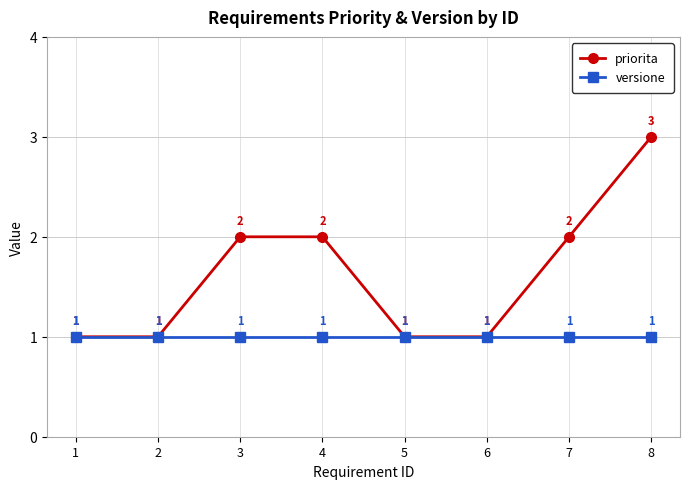

What is the highest value of the priorita series?

3